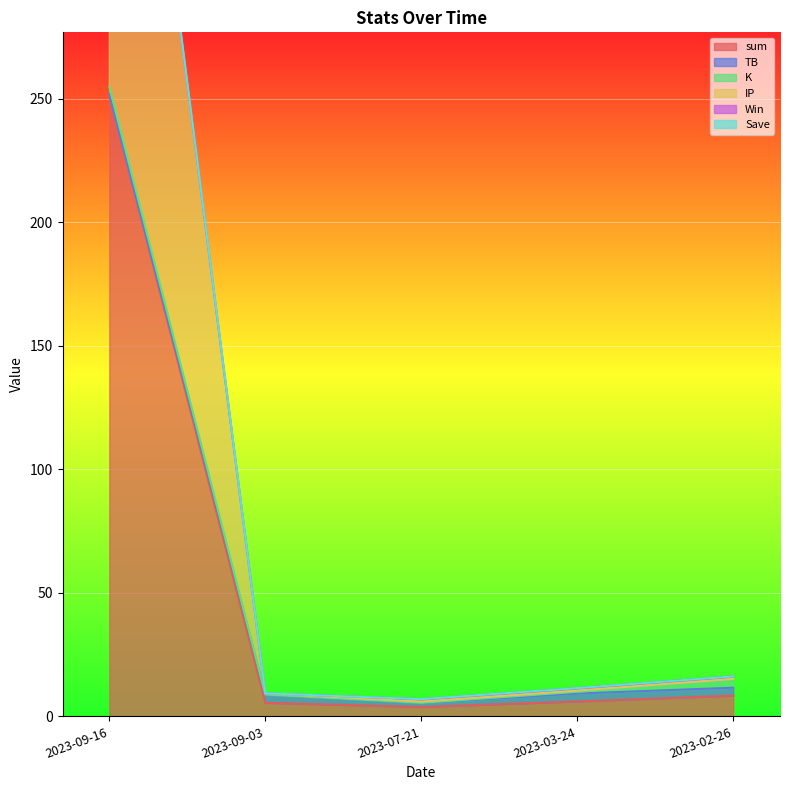

Reading left to right, extract all data points from this chart.

sum: 2023-09-16=501.9	2023-09-03=9.3	2023-07-21=6.0	2023-03-24=10.4	2023-02-26=15.2
IP: 2023-09-16=251.8	2023-09-03=5.5	2023-07-21=3.8	2023-03-24=6.0	2023-02-26=8.4
Save: 2023-09-16=503.9	2023-09-03=9.3	2023-07-21=7.0	2023-03-24=11.4	2023-02-26=16.2